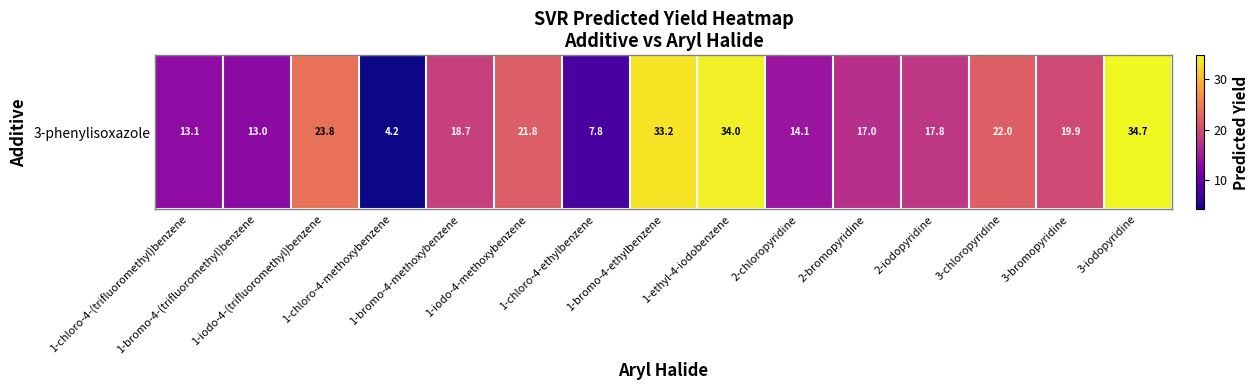

True or false: the data shows 12.4 at 2-iodopyridine.

False